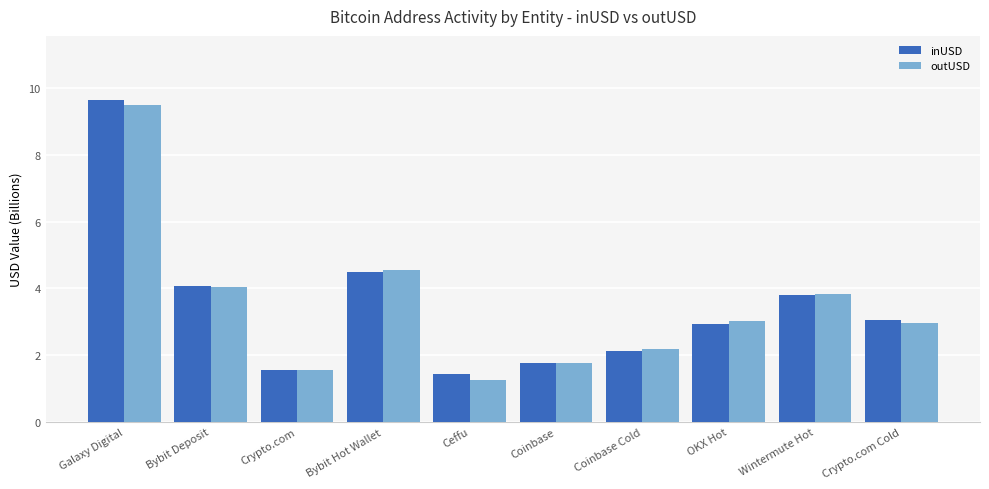

Reading left to right, transcribe all the data shown in this chart.

inUSD: 9.6	4.1	1.6	4.5	1.4	1.8	2.1	2.9	3.8	3.1
outUSD: 9.5	4.1	1.6	4.6	1.2	1.8	2.2	3.0	3.8	3.0